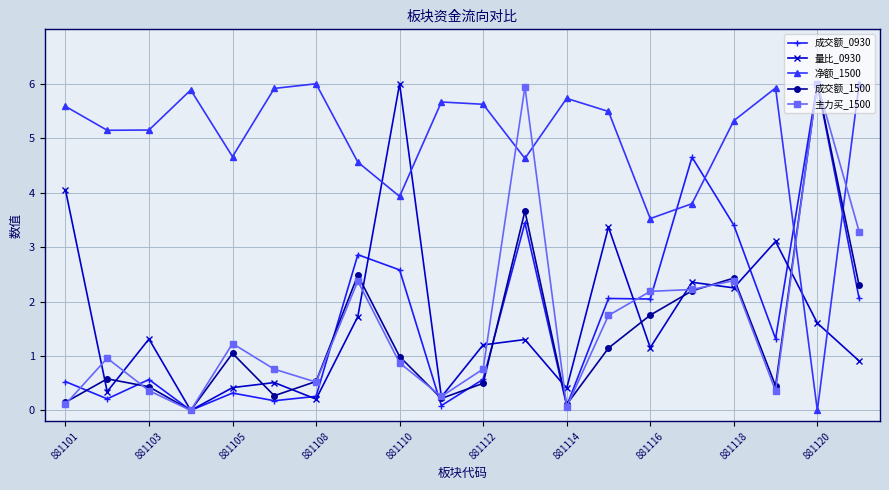

Does the chart display data point markers on the line(s)?

Yes